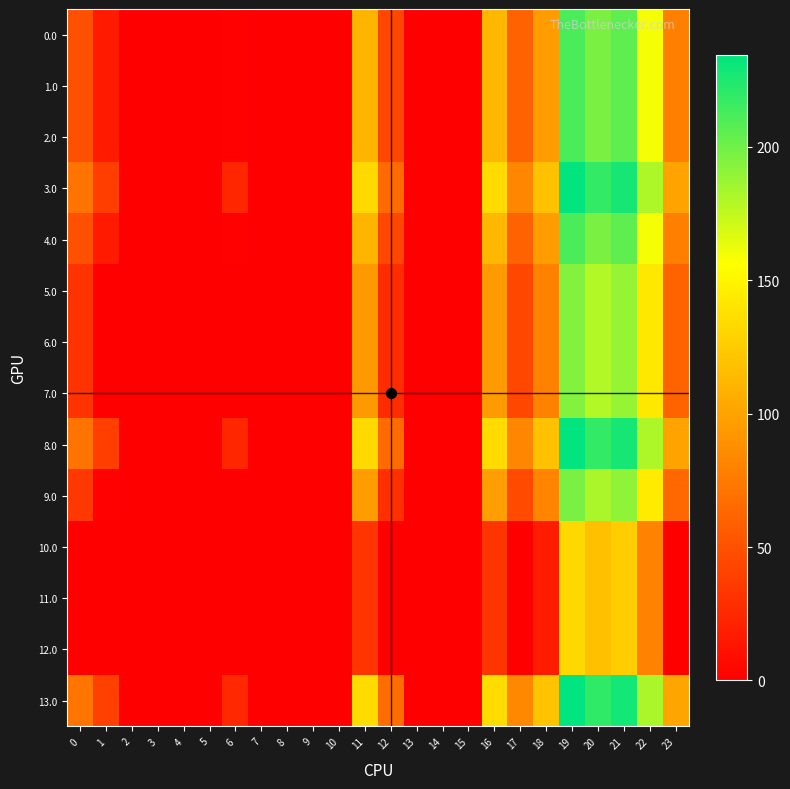

Which label corresponds to the smallest value in the chart?

2